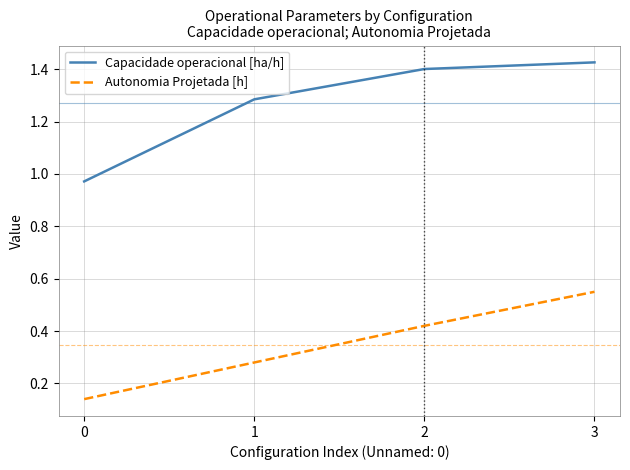

Does the chart have visible grid lines?

Yes